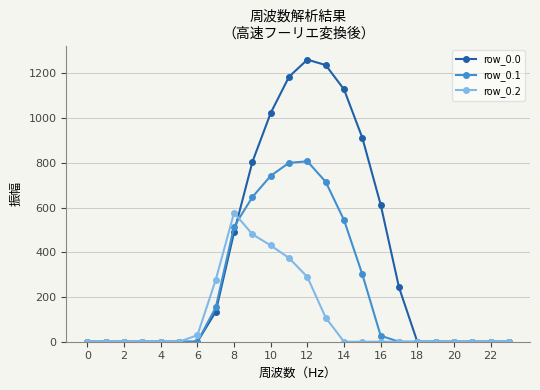

Which series has the largest total across all categories?

row_0.0